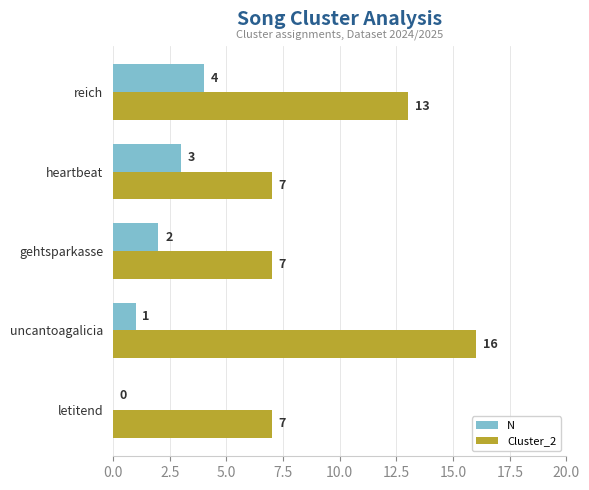

Which series changed the most between gehtsparkasse and reich?

Cluster_2